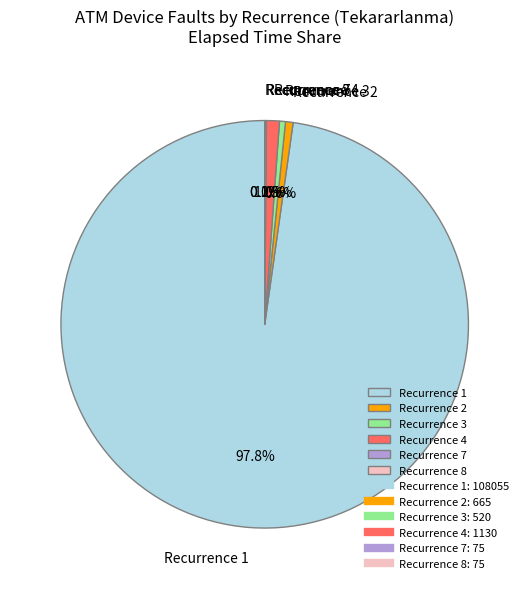

Which category has the biggest portion of the pie?

Recurrence 1